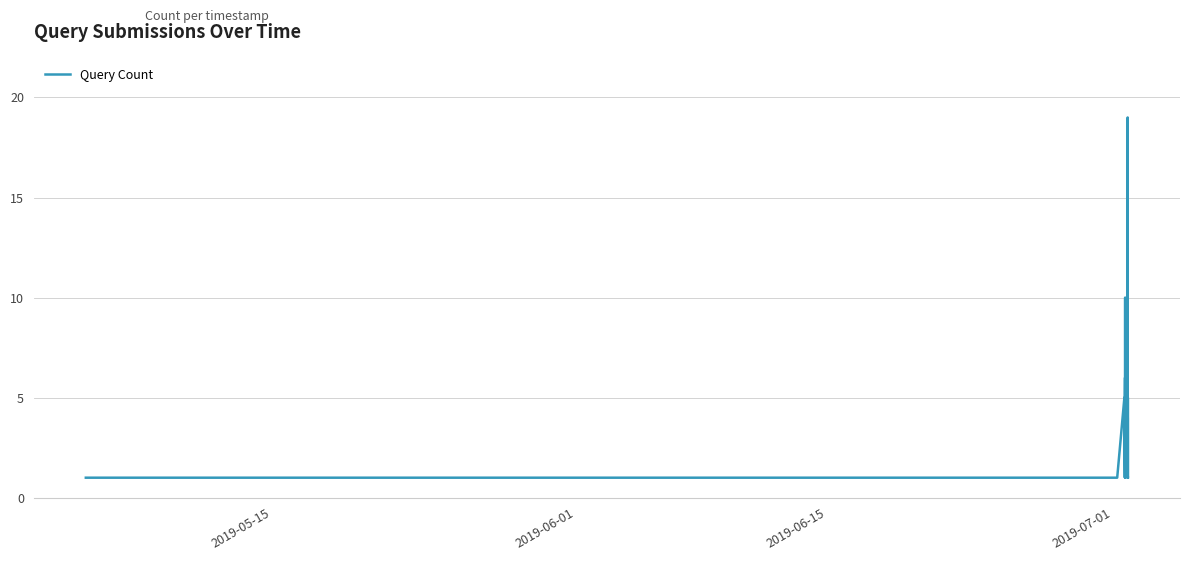

Does the chart have visible grid lines?

Yes